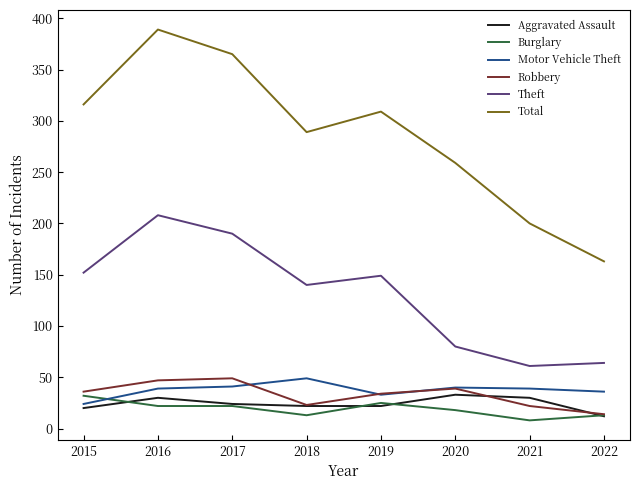

Read the Burglary value at 2020.

18